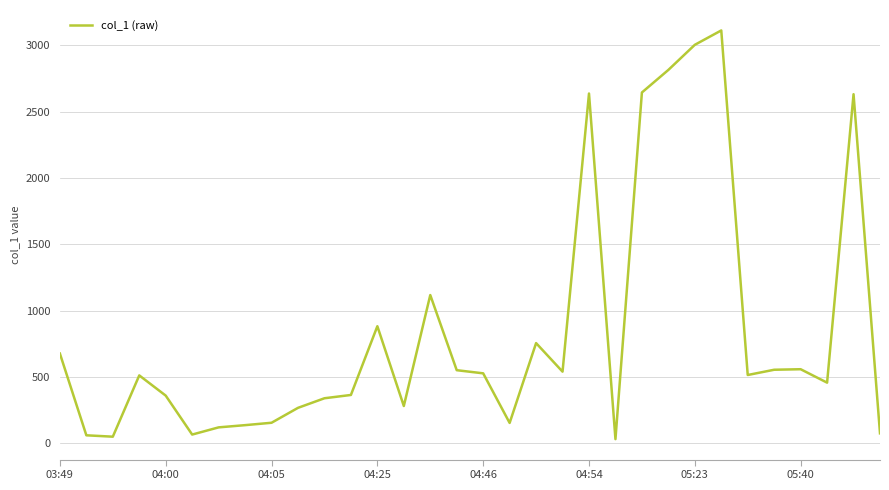

What is the maximum value shown in the chart?

3112.2